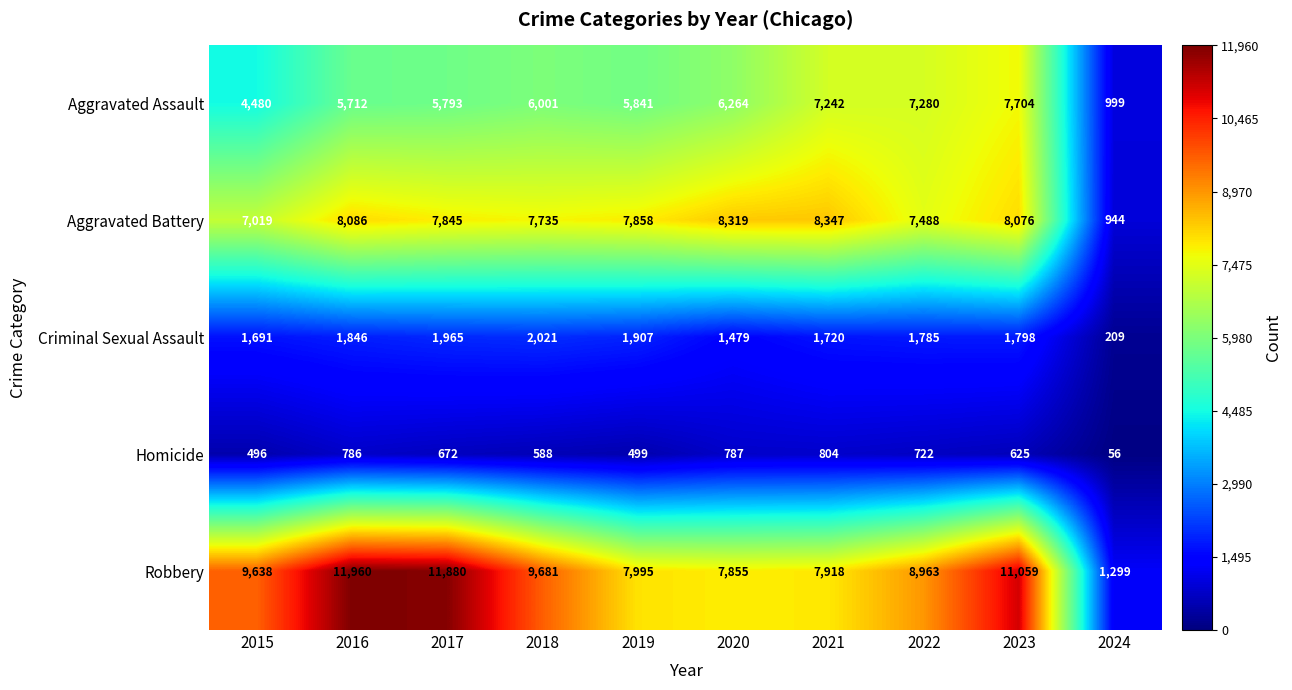

Is the value of Robbery at 2017 greater than the value of Aggravated Assault at 2023?

Yes